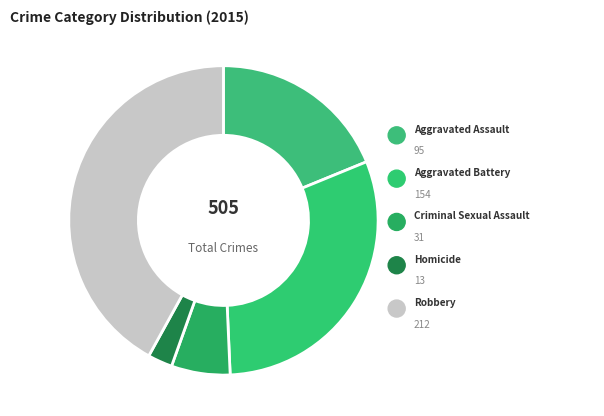

Between Robbery and Homicide, which is larger?

Robbery